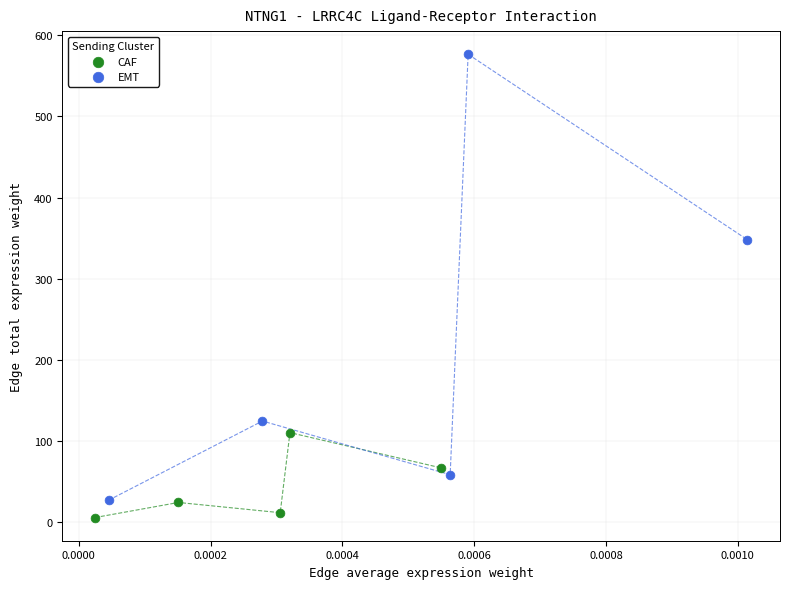

Which series reaches the maximum Y coordinate?

EMT